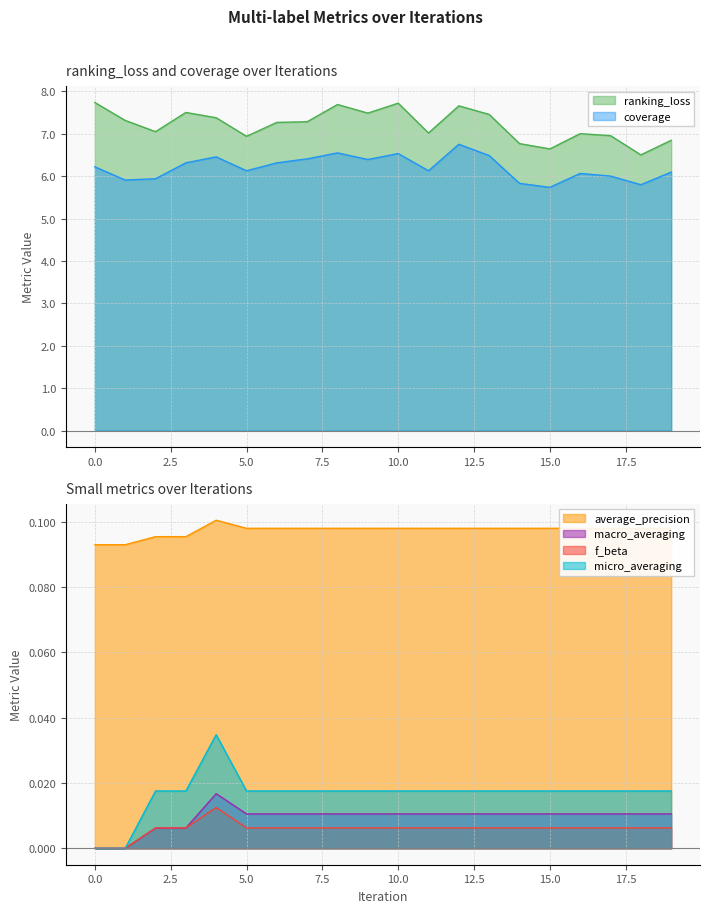

Reading right to left, extract all data points from this chart.

ranking_loss: 19=6.8	18=6.5	17=7.0	16=7.0	15=6.6	14=6.8	13=7.5	12=7.7	11=7.0	10=7.7	9=7.5	8=7.7	7=7.3	6=7.3	5=6.9	4=7.4	3=7.5	2=7.0	1=7.3	0=7.7
coverage: 19=6.1	18=5.8	17=6.0	16=6.1	15=5.7	14=5.8	13=6.5	12=6.8	11=6.1	10=6.5	9=6.4	8=6.5	7=6.4	6=6.3	5=6.1	4=6.5	3=6.3	2=5.9	1=5.9	0=6.2
average_precision: 19=0.1	18=0.1	17=0.1	16=0.1	15=0.1	14=0.1	13=0.1	12=0.1	11=0.1	10=0.1	9=0.1	8=0.1	7=0.1	6=0.1	5=0.1	4=0.1	3=0.1	2=0.1	1=0.1	0=0.1
macro_averaging: 19=0.0	18=0.0	17=0.0	16=0.0	15=0.0	14=0.0	13=0.0	12=0.0	11=0.0	10=0.0	9=0.0	8=0.0	7=0.0	6=0.0	5=0.0	4=0.0	3=0.0	2=0.0	1=0.0	0=0.0
f_beta: 19=0.0	18=0.0	17=0.0	16=0.0	15=0.0	14=0.0	13=0.0	12=0.0	11=0.0	10=0.0	9=0.0	8=0.0	7=0.0	6=0.0	5=0.0	4=0.0	3=0.0	2=0.0	1=0.0	0=0.0
micro_averaging: 19=0.0	18=0.0	17=0.0	16=0.0	15=0.0	14=0.0	13=0.0	12=0.0	11=0.0	10=0.0	9=0.0	8=0.0	7=0.0	6=0.0	5=0.0	4=0.0	3=0.0	2=0.0	1=0.0	0=0.0